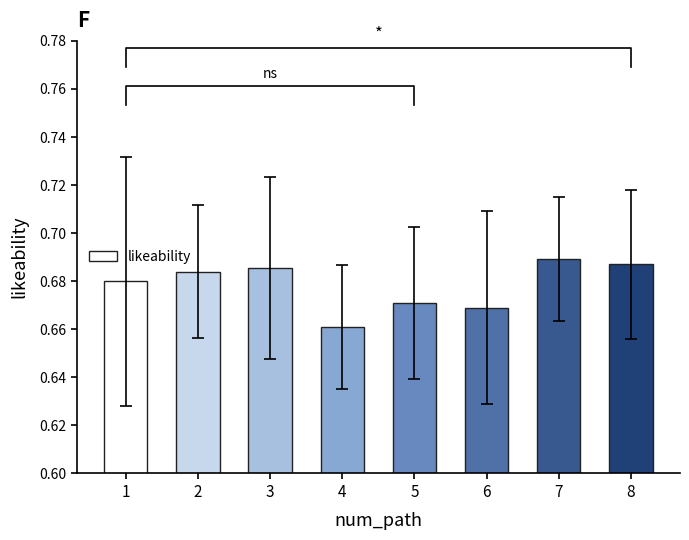

What is the value of the 5th bar from the left?

0.7